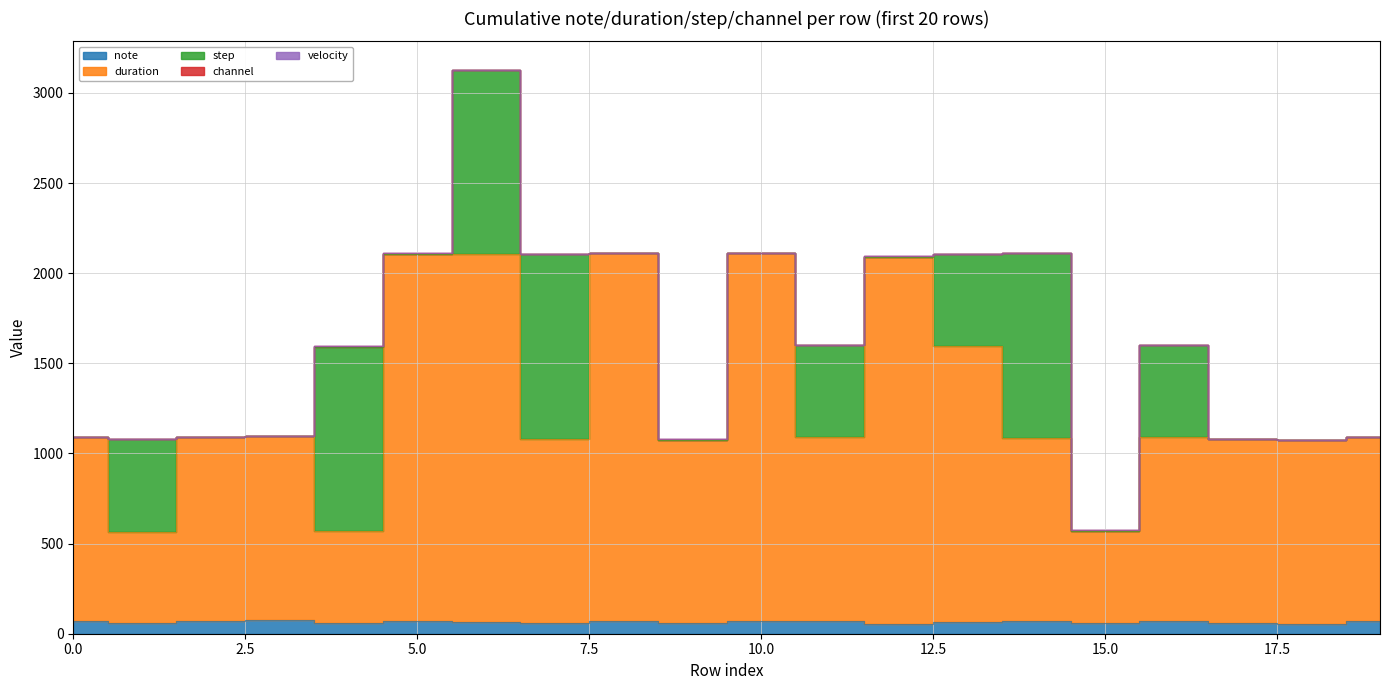

True or false: duration has a value of 1020 at 2.

True